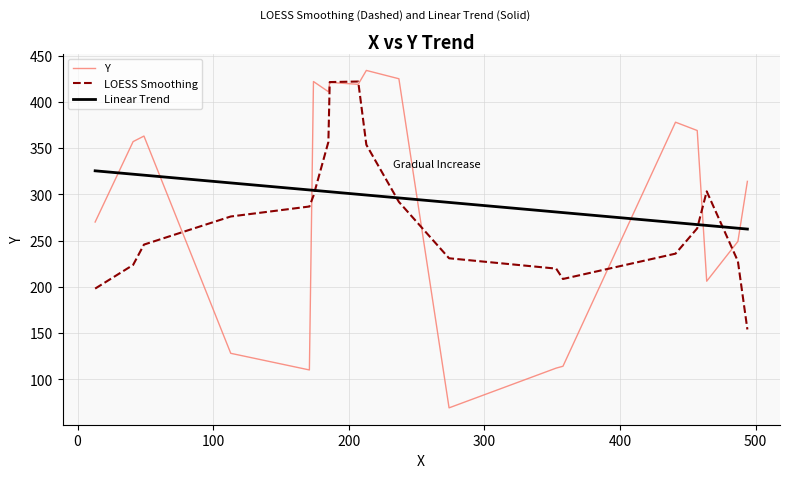

After their last crossing, which series has the higher values: Linear Trend or LOESS Smoothing?

Linear Trend